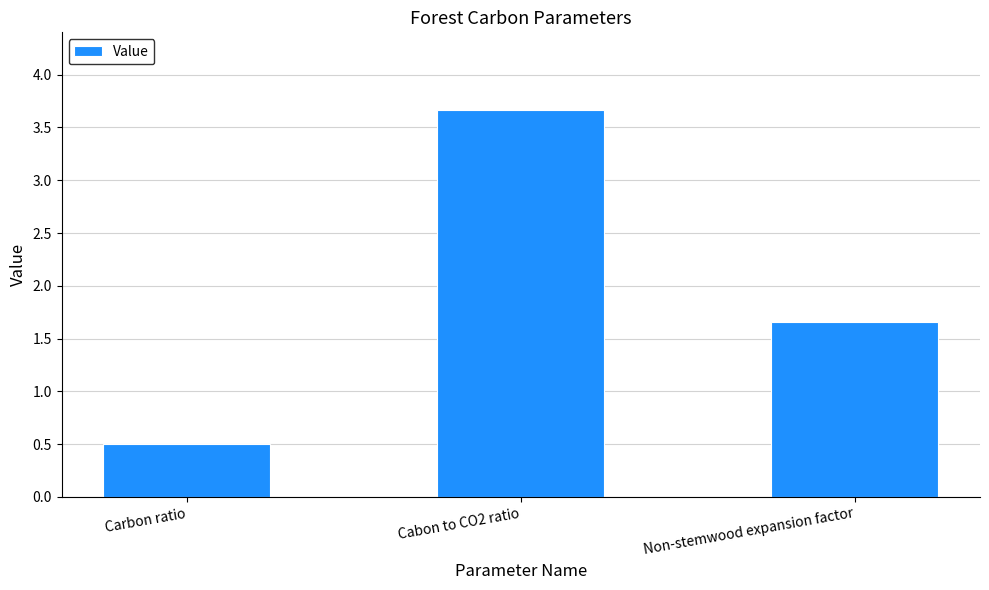

Rank the categories by value from highest to lowest.

Cabon to CO2 ratio, Non-stemwood expansion factor, Carbon ratio